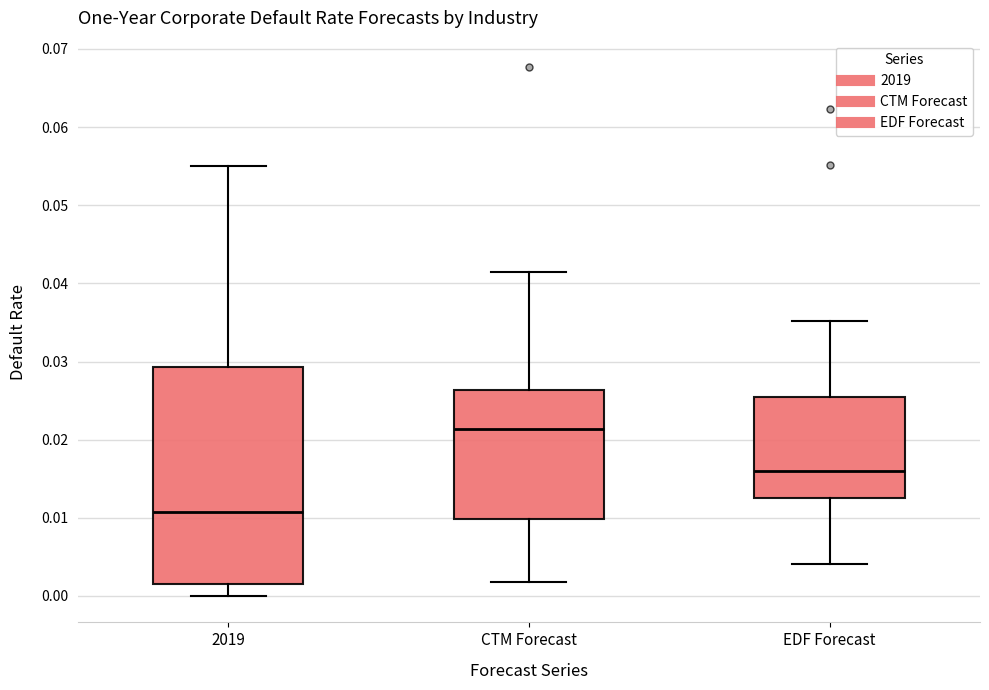

Reading left to right, transcribe this box plot: for each box, give where its median line is, the range the box spans, and where its two whiskers end, as read against the y-axis. The values are not printed on the chart, so give them approximately, as read against the axis.

2019: median 0.011, box 0.002 to 0.029, whiskers 0.000 to 0.055
CTM Forecast: median 0.021, box 0.010 to 0.026, whiskers 0.002 to 0.041
EDF Forecast: median 0.016, box 0.013 to 0.025, whiskers 0.004 to 0.035